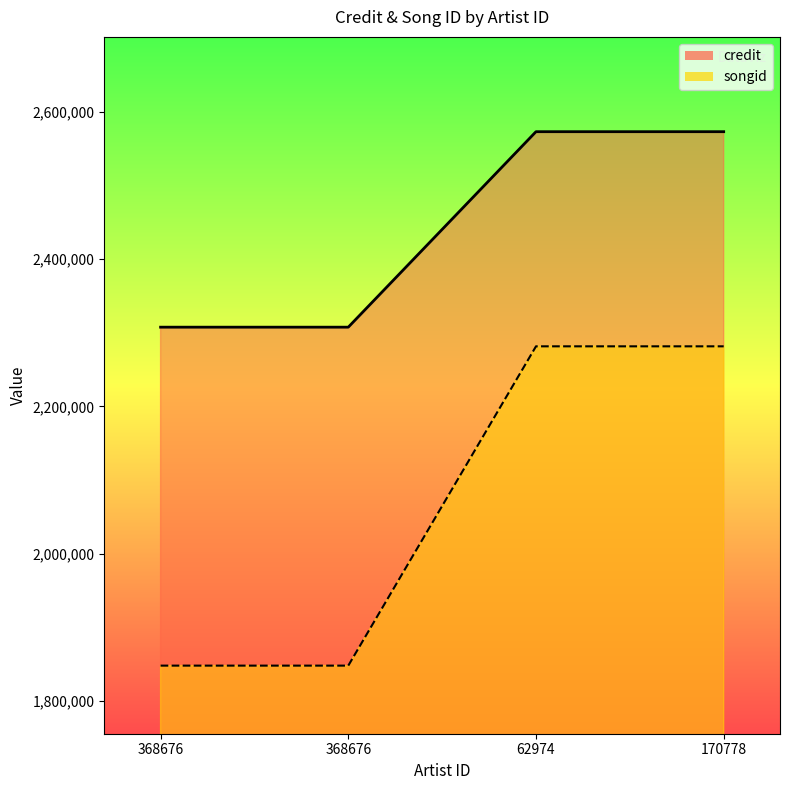

The value of credit at 62974 is 708195. True or false?

False